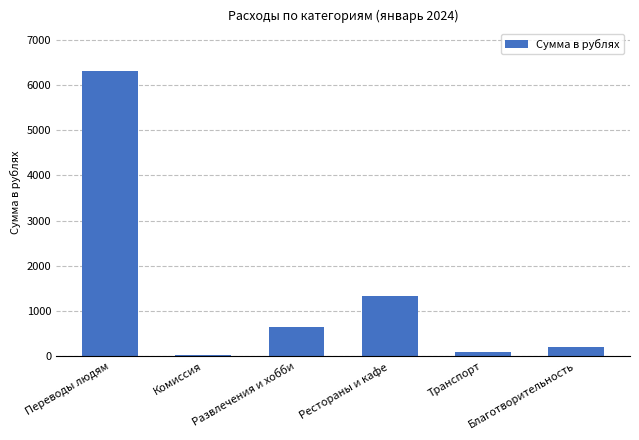

What is the label of the 4th bar from the left?

Рестораны и кафе